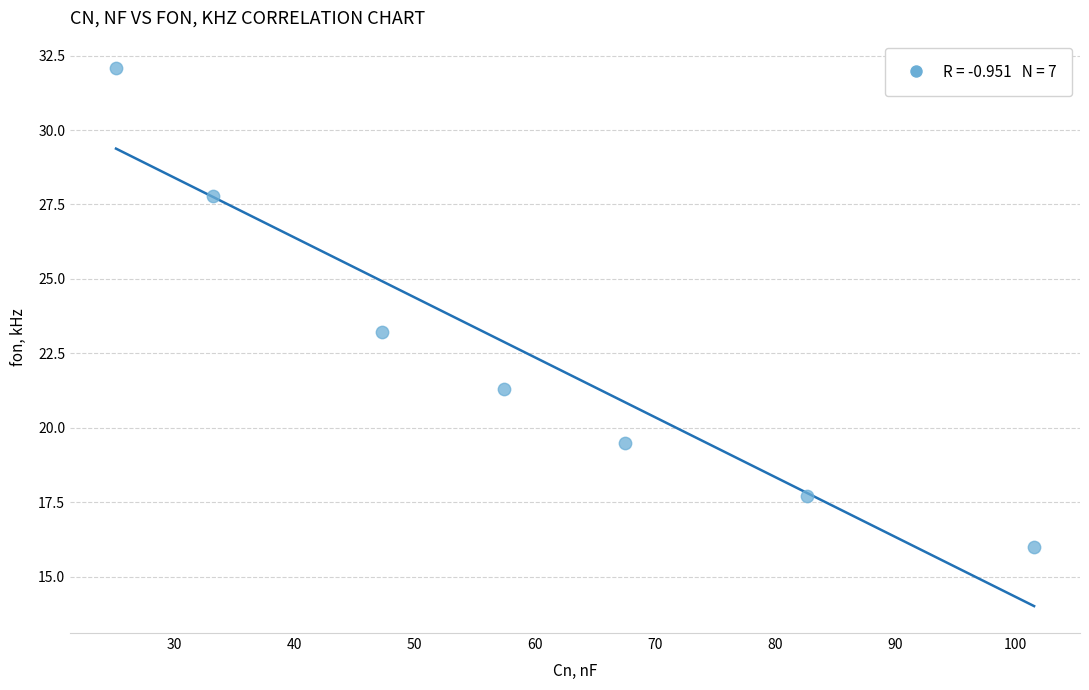

What Y value in the scatter plot is closest to 24?

23.2